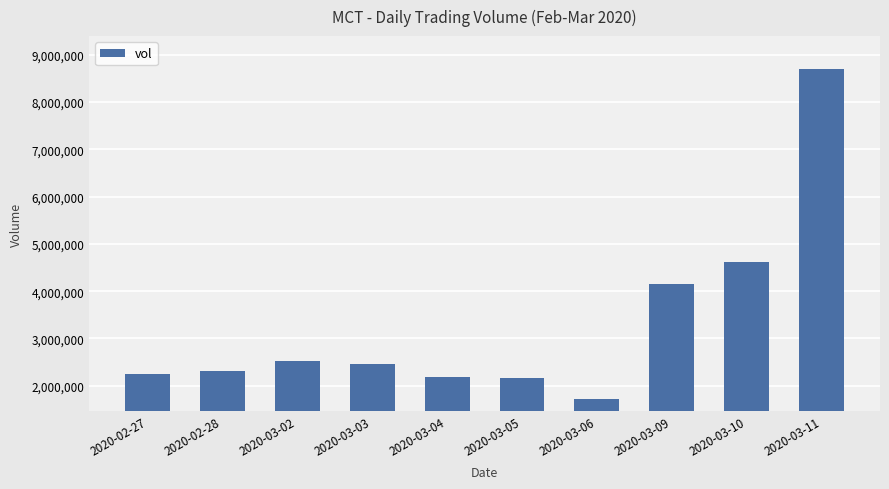

What is the smallest value displayed?

1725700